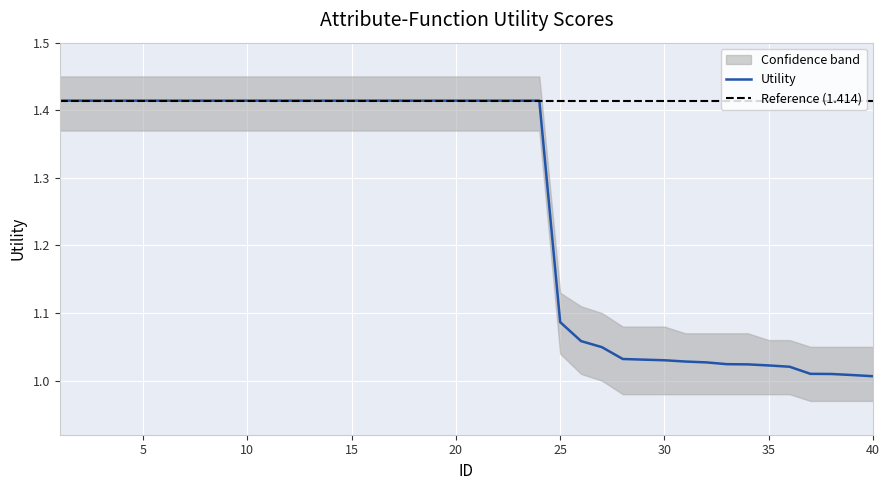

How many lines are shown in the chart?

1